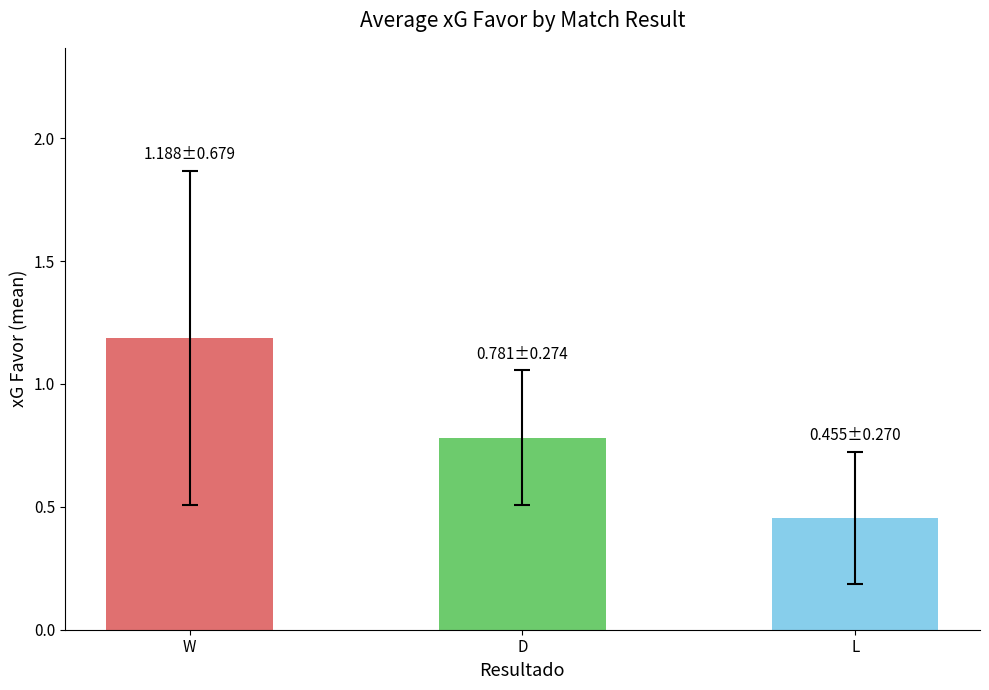

What value does the data have at D?

0.8